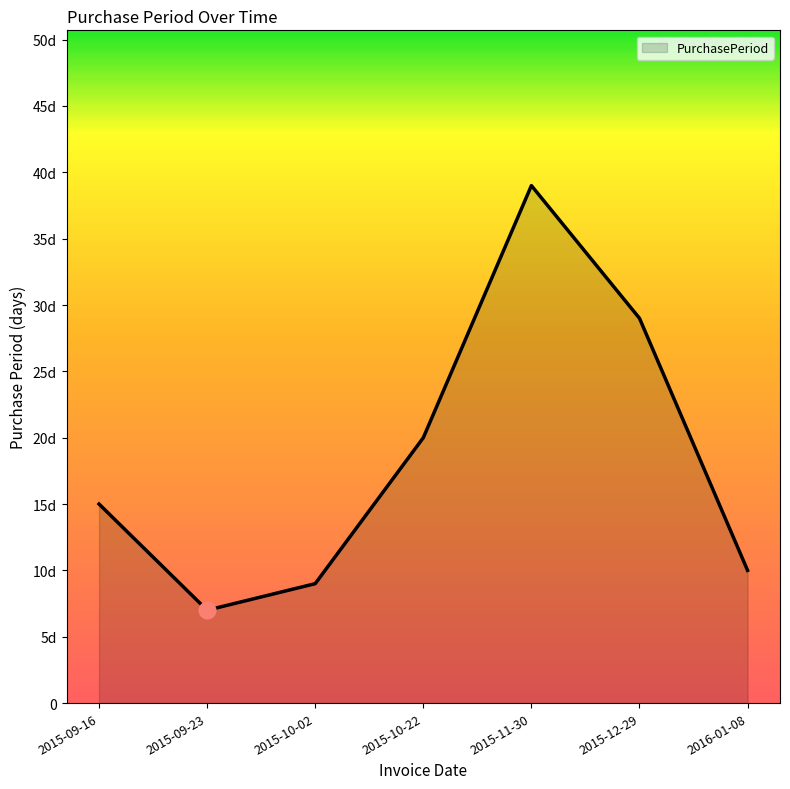

What is the difference between the maximum and second lowest values?

30